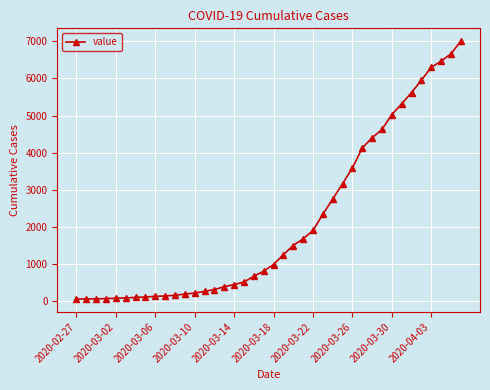

What is the greatest value displayed?

7003